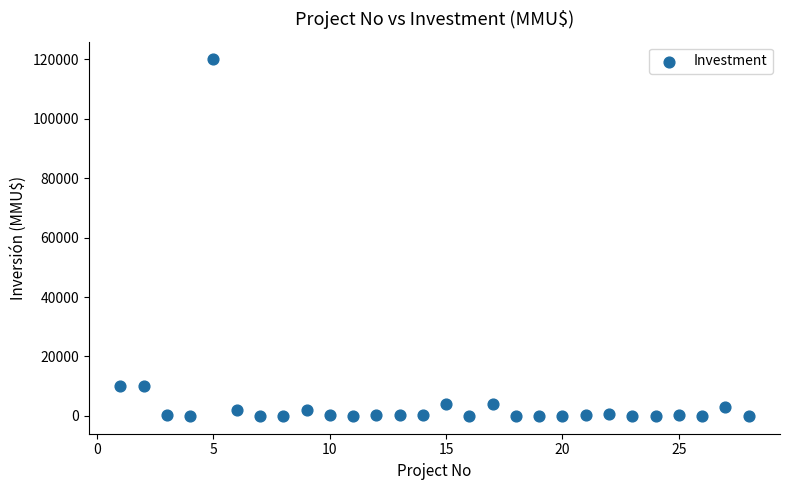

What is the range of Y values (max minus min)?

120000